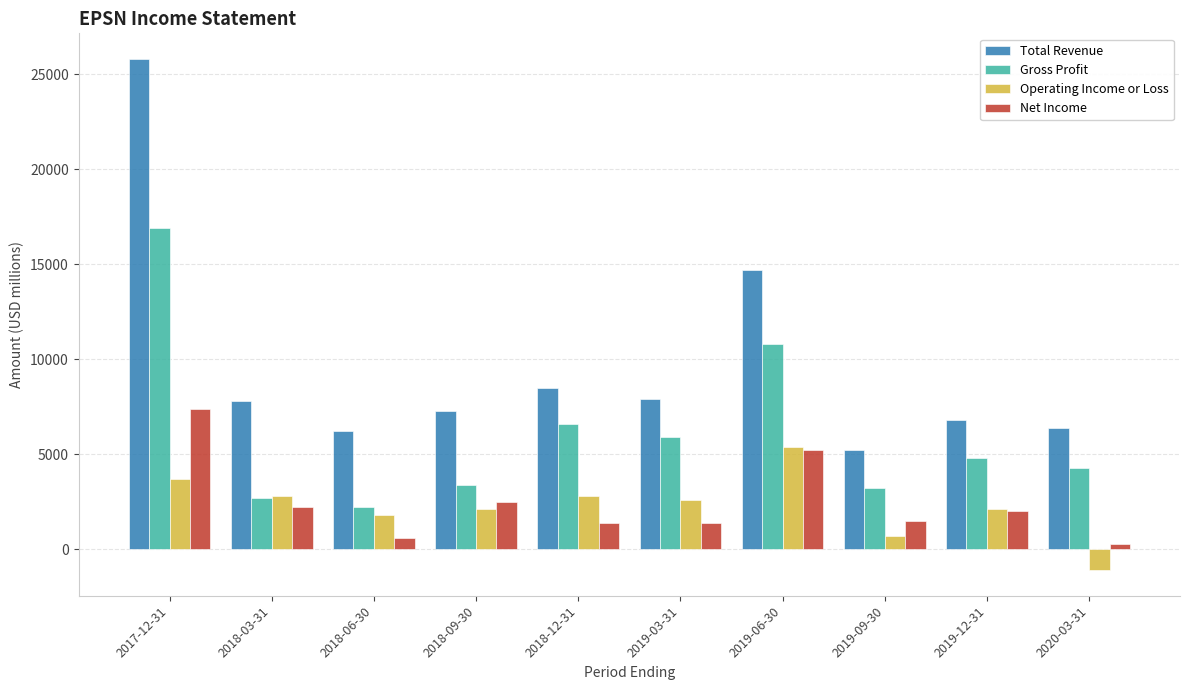

Which series has the widest spread of values?

Total Revenue